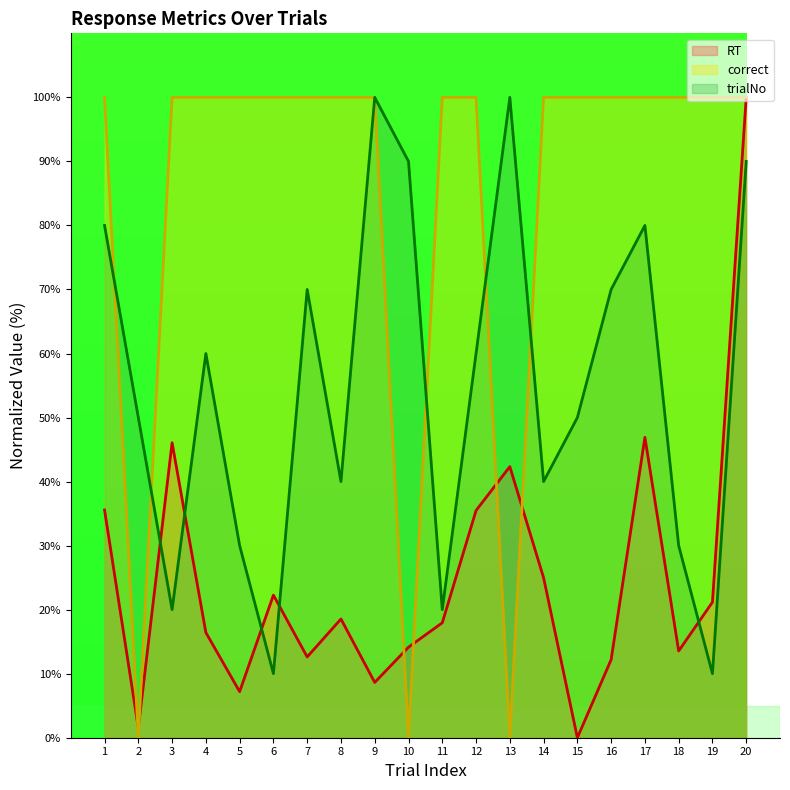

What is the greatest value displayed?

100.0